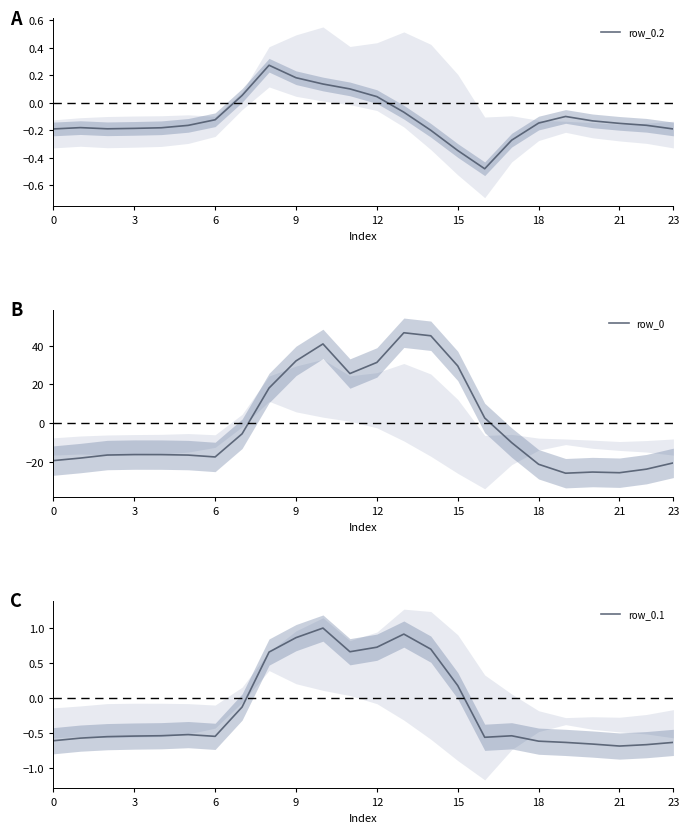

What is the label of the 15th point from the right?

9